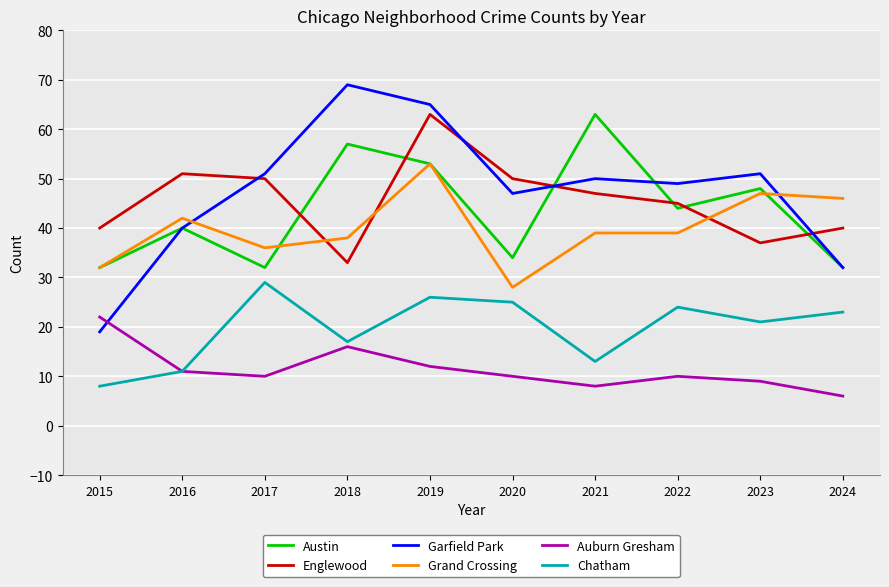

How many interior local valleys does the Austin series have?

3